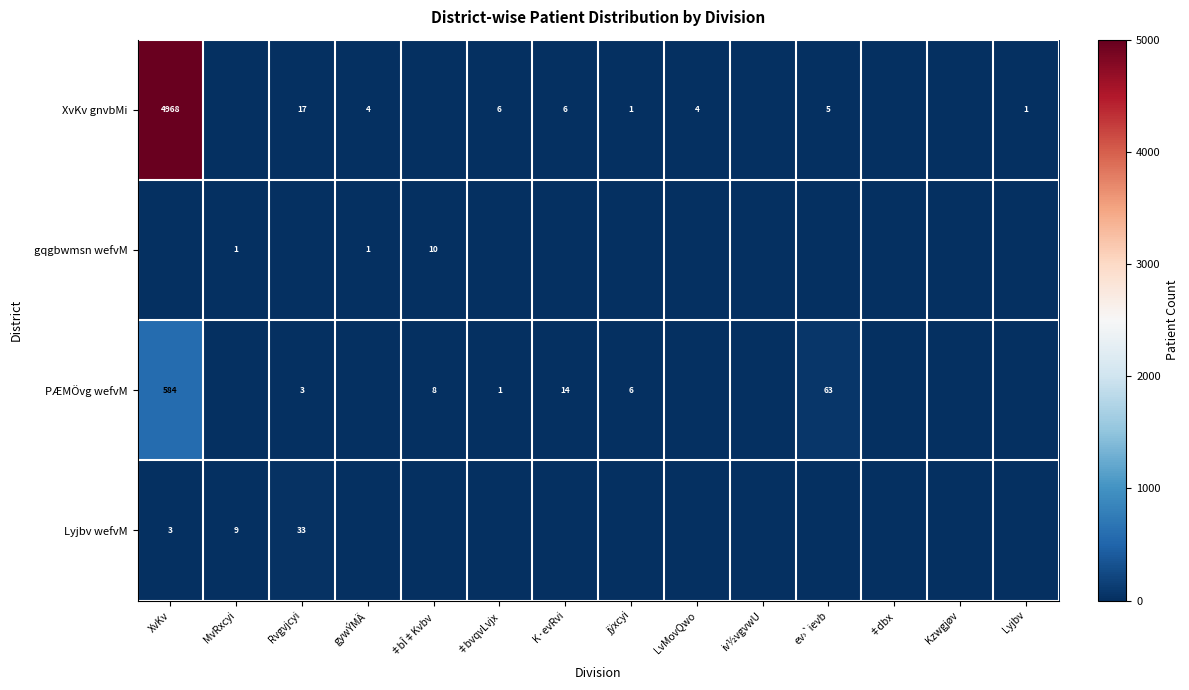

What is the sum of the XvKv gnvbMi values at LvMovQwo and K·evRvi?

10